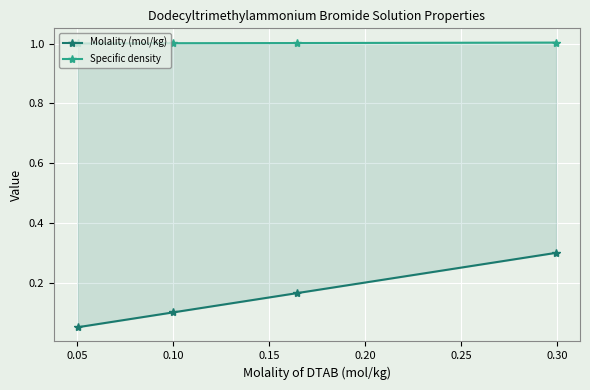

What is the minimum value shown in the chart?

0.1